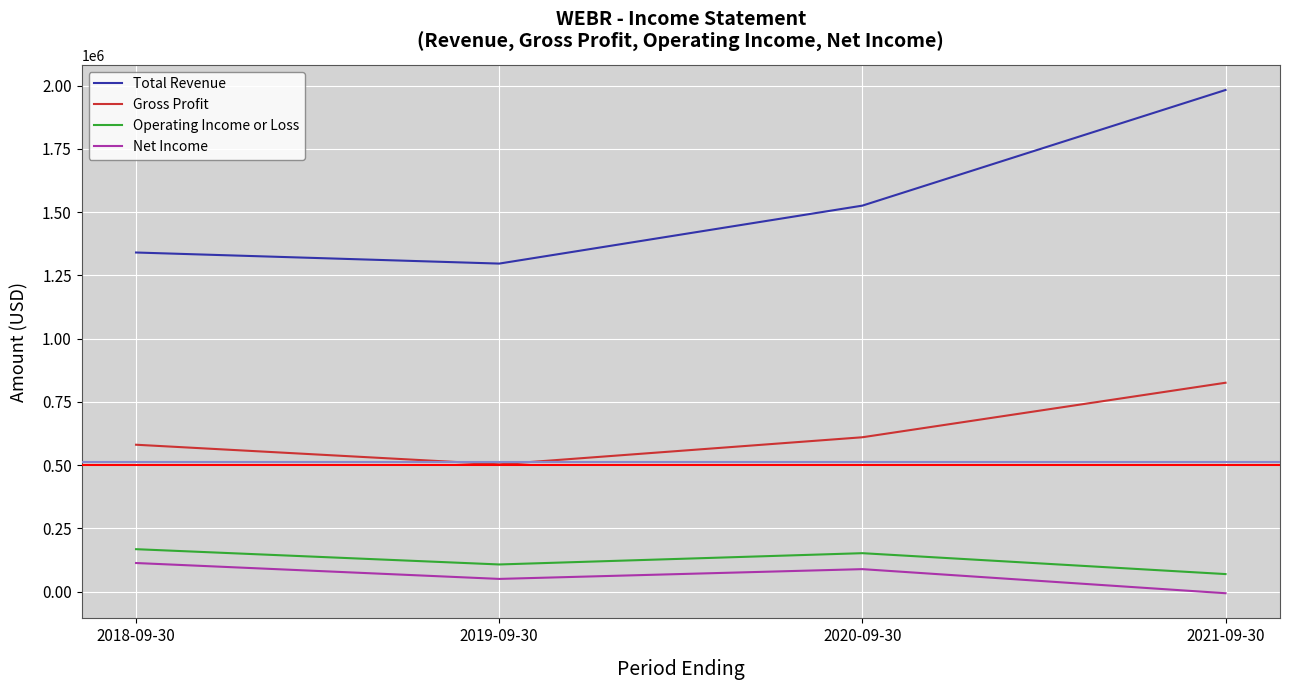

Which series has the widest spread of values?

Total Revenue